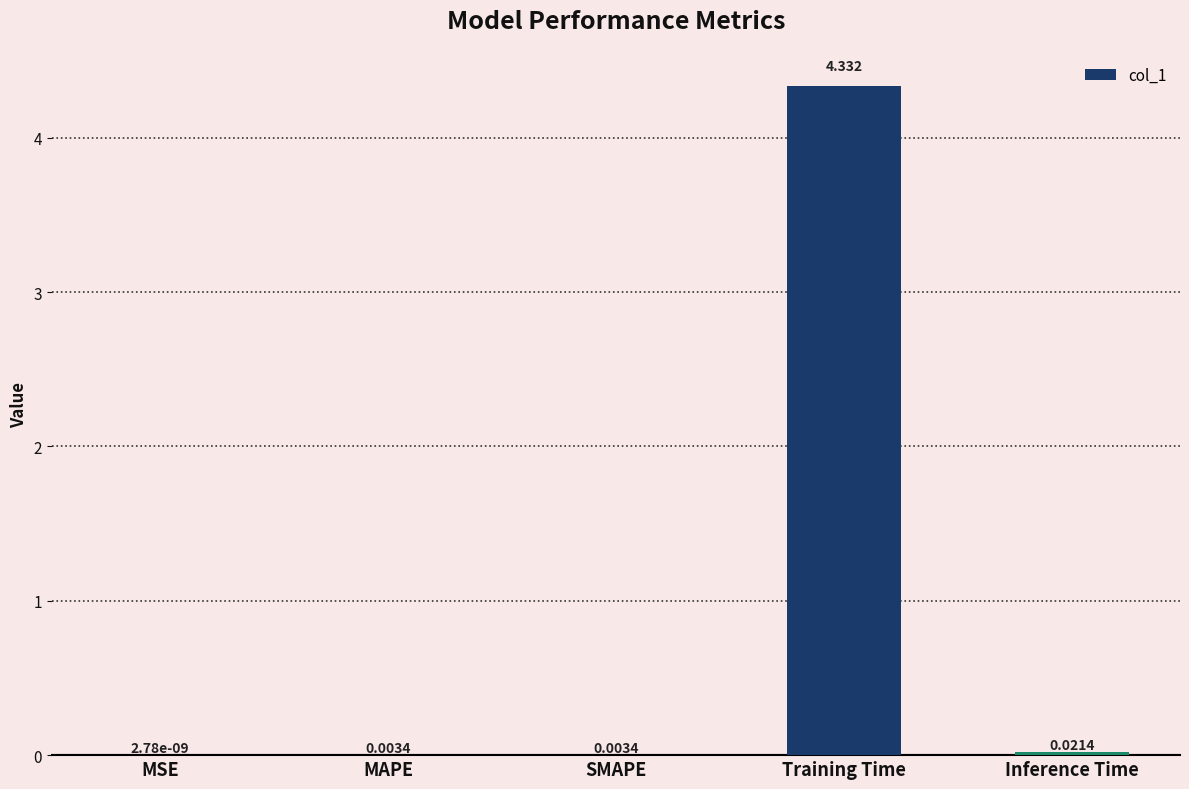

At which label is the value closest to 2?

Inference Time